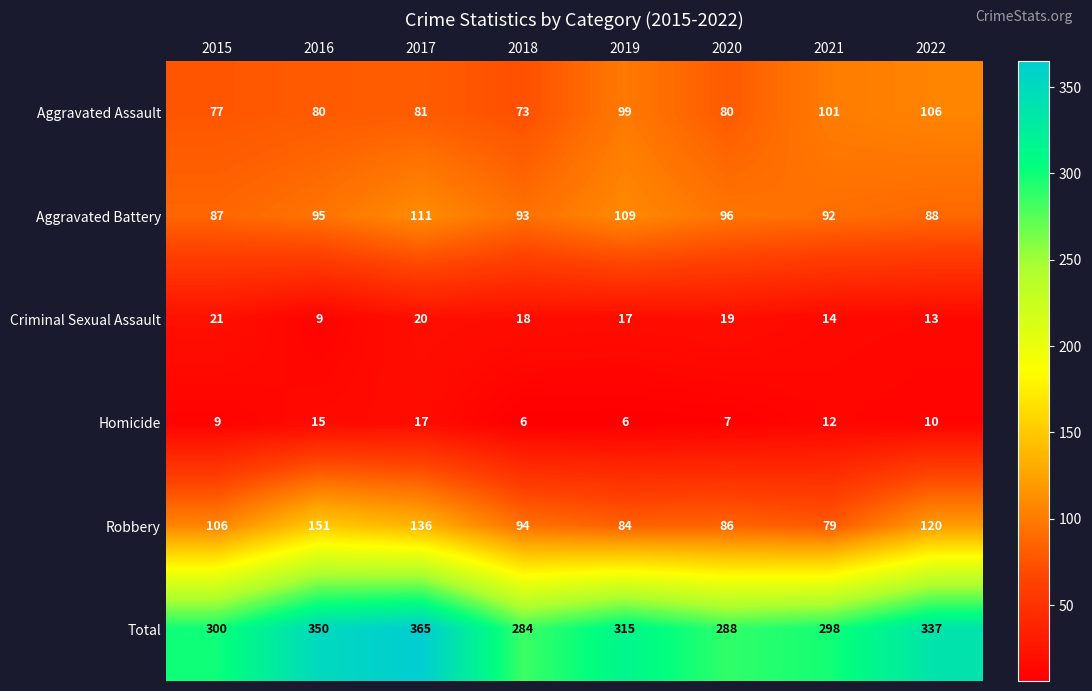

What is the total value across all series at 2015?

600